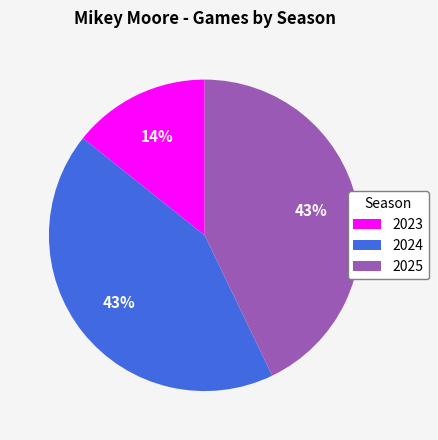

To the nearest percent, what is the difference between the largest and smallest slice percentages?

29%